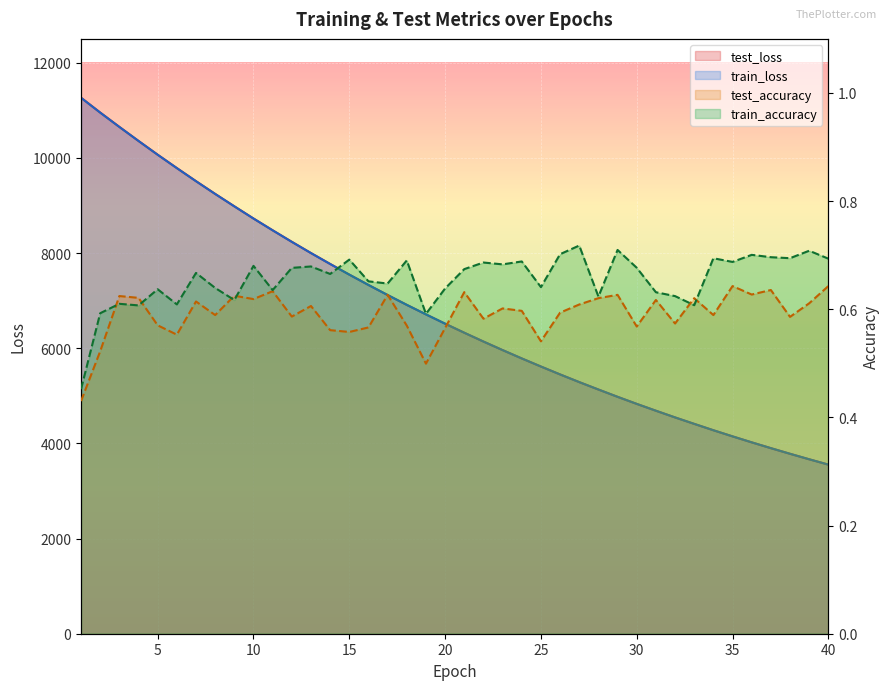

Where does the test_loss series first go above 6515?

1